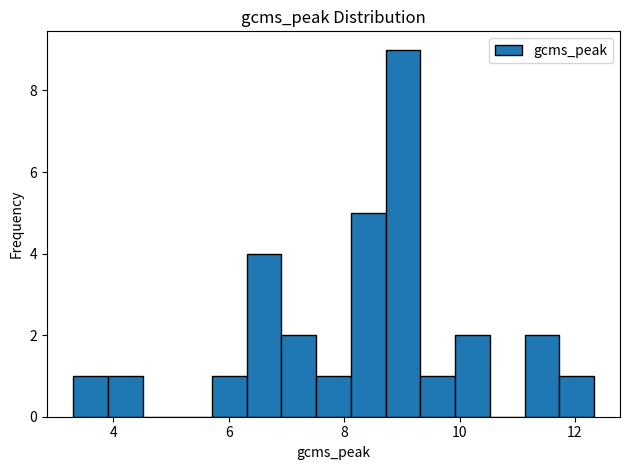

Around what value on the x-axis is the tallest bar? Give the approximate position of its centre, as read against the axis.

9.0